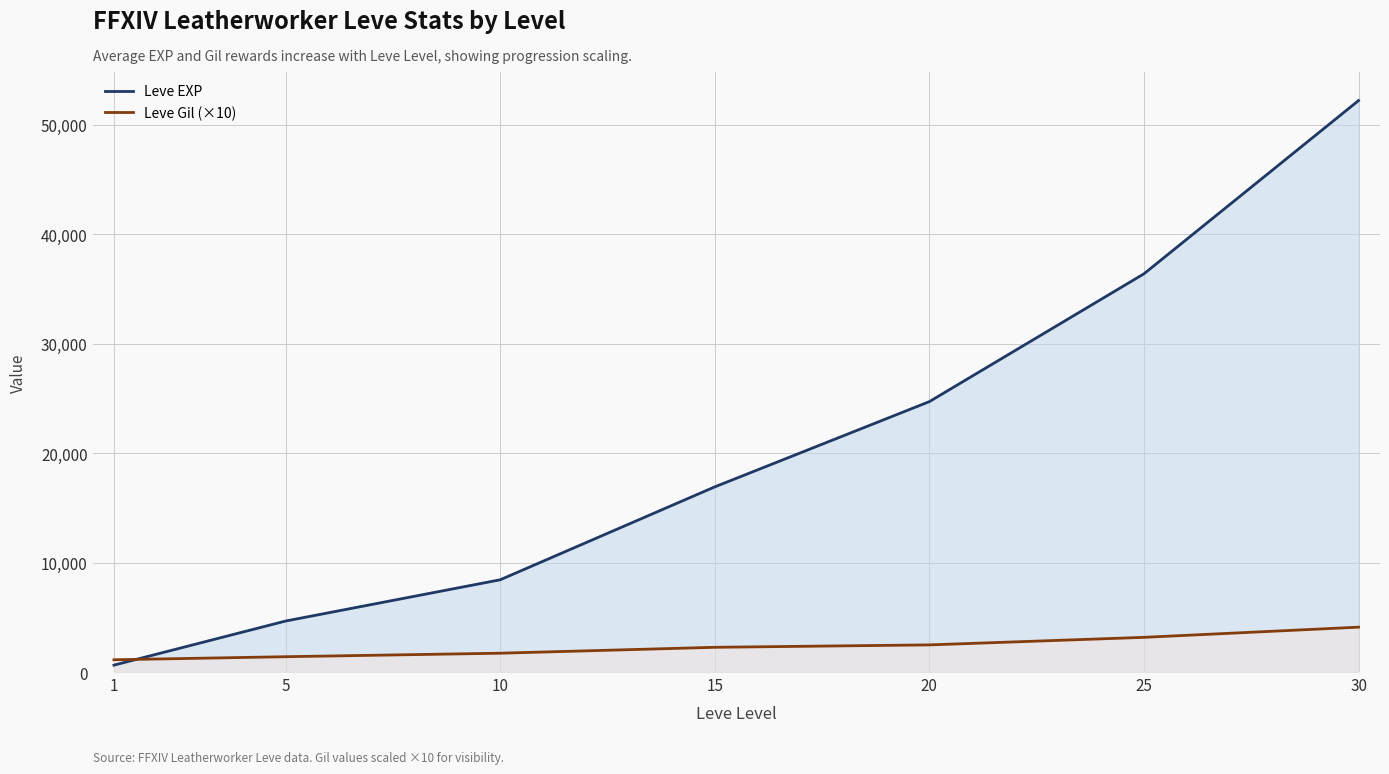

True or false: Leve Gil (×10) has more than 2 points higher than both neighbors.

False